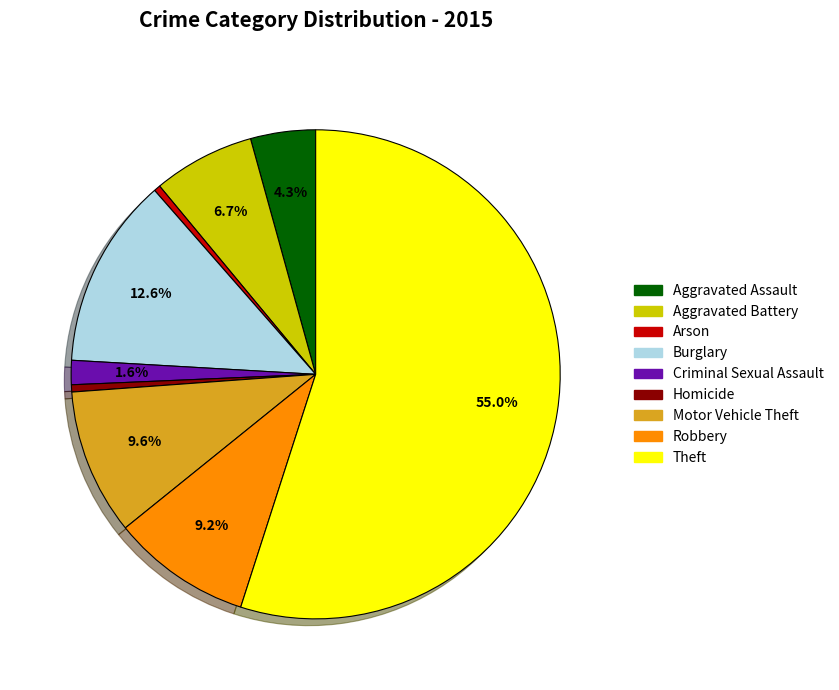

How many slices are in this pie chart?

9